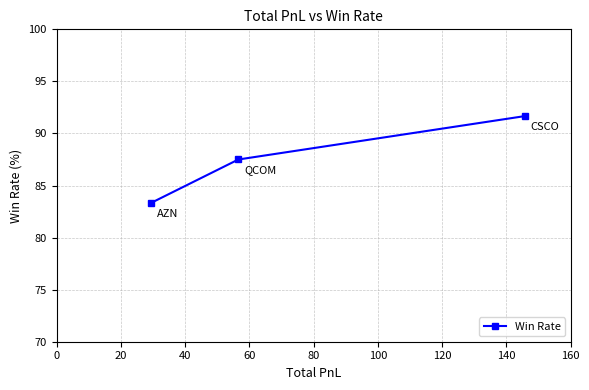

What is the sum of all values?

262.5